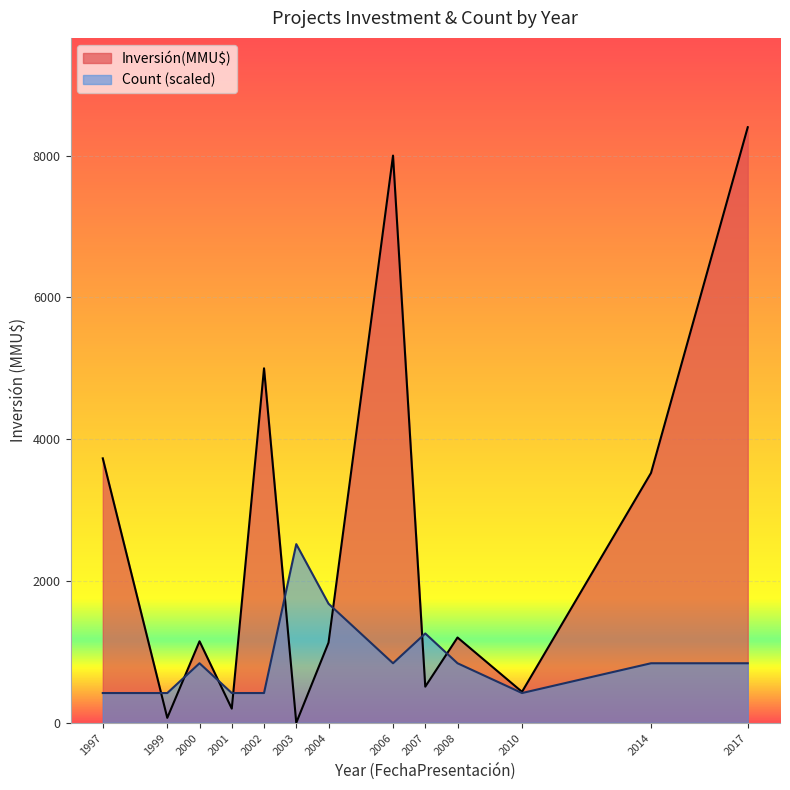

At 2003, list the series in order from largest to smallest.

Count (scaled), Inversión(MMU$)